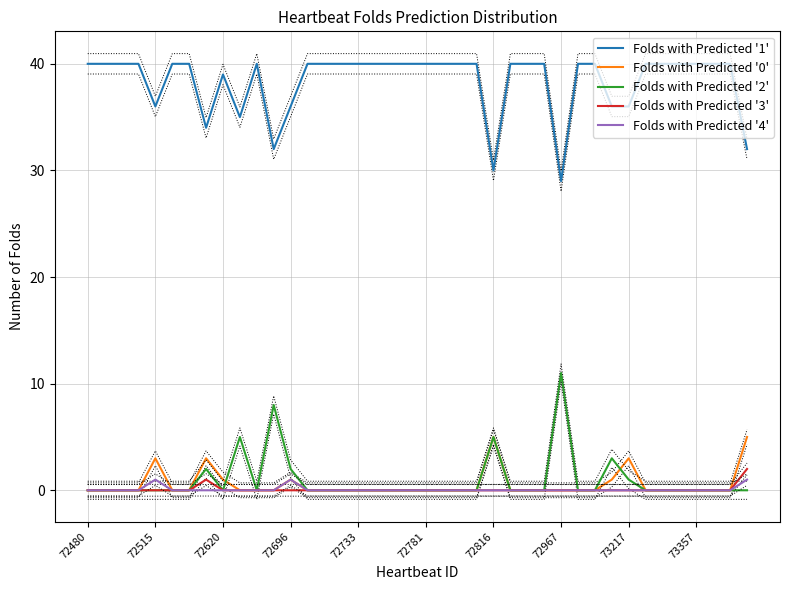

The value of Folds with Predicted '1' at 72816 is 30. True or false?

True